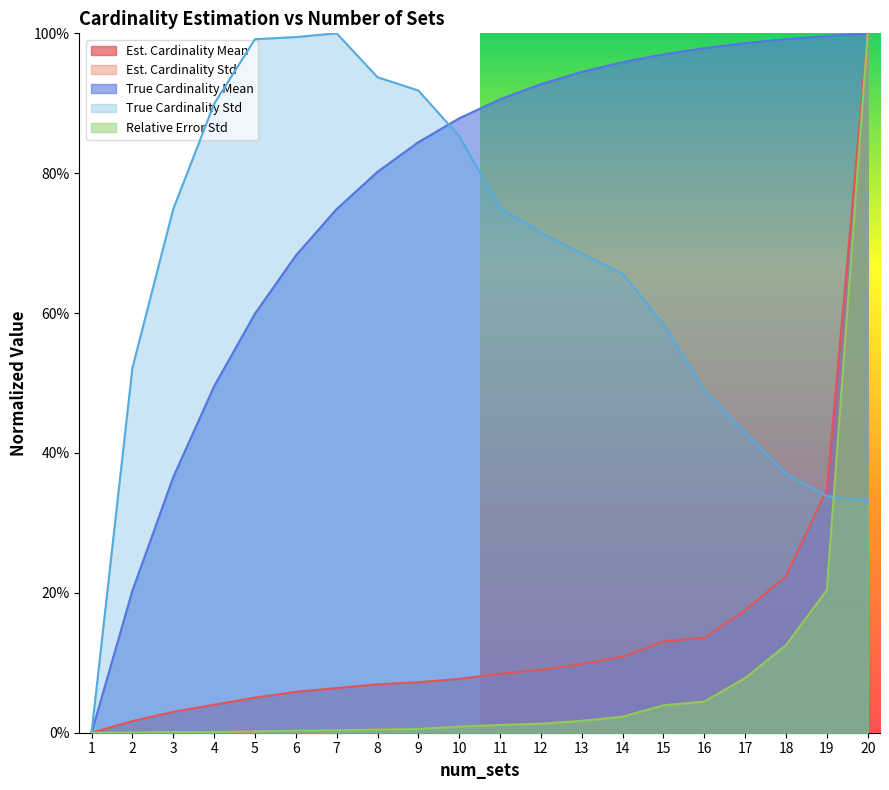

What is the maximum value for estimated_cardinality_mean?

1.0